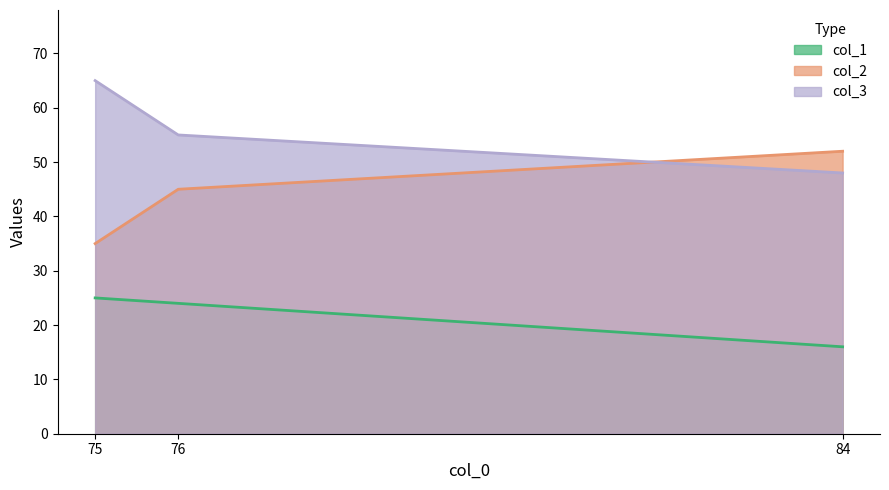

At how many categories does at least one series exceed 57?

1